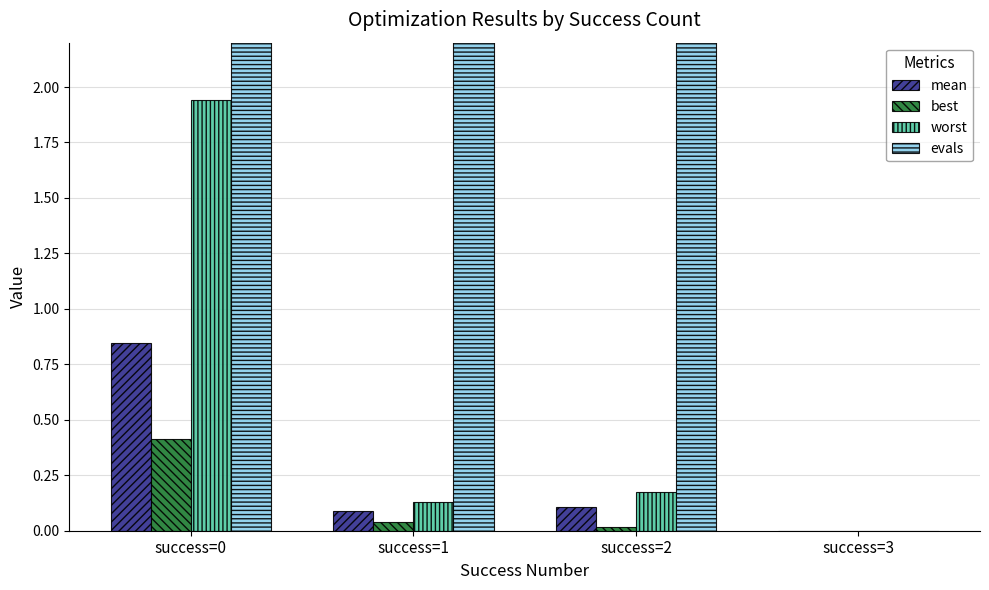

Which series changed the most between success=2 and success=3?

evals